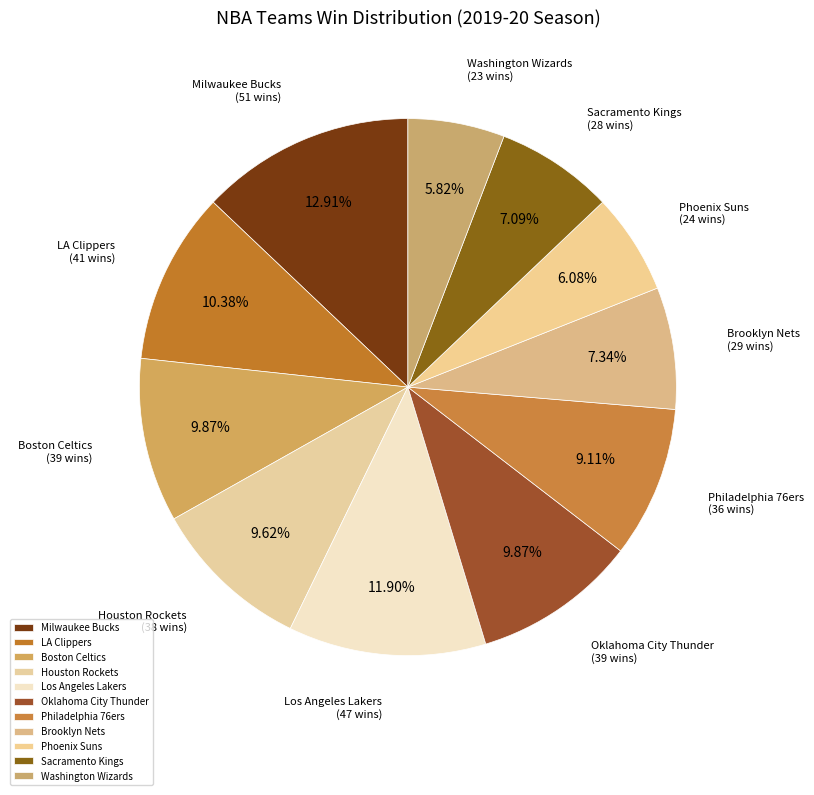

Combined, what portion of the pie is Phoenix Suns and Milwaukee Bucks?

19.0%